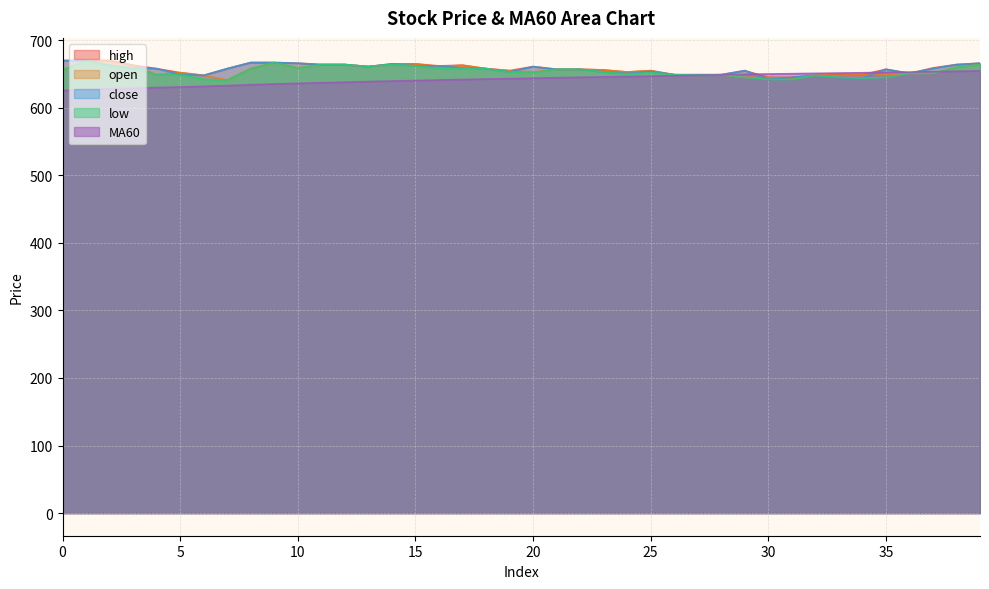

The low series shows 649.0 at 28. True or false?

True